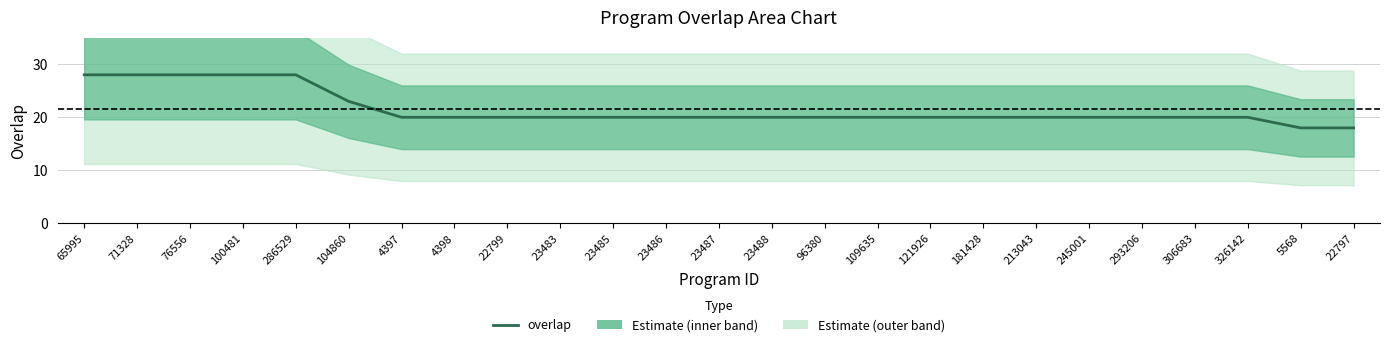

Reading left to right, what are all the values shown in this chart?

28	28	28	28	28	23	20	20	20	20	20	20	20	20	20	20	20	20	20	20	20	20	20	18	18